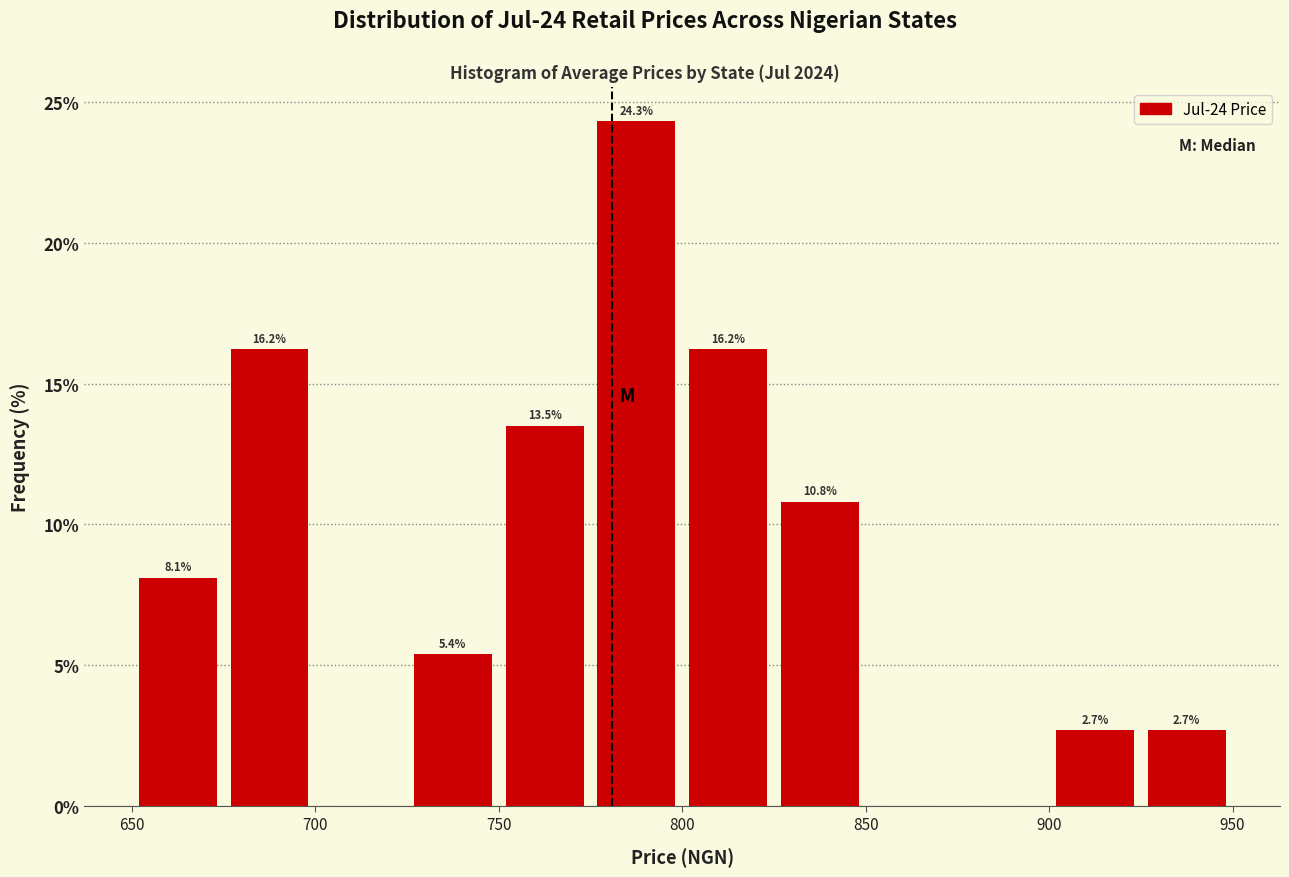

Over which range of the x-axis is the bar tallest?

775 to 800